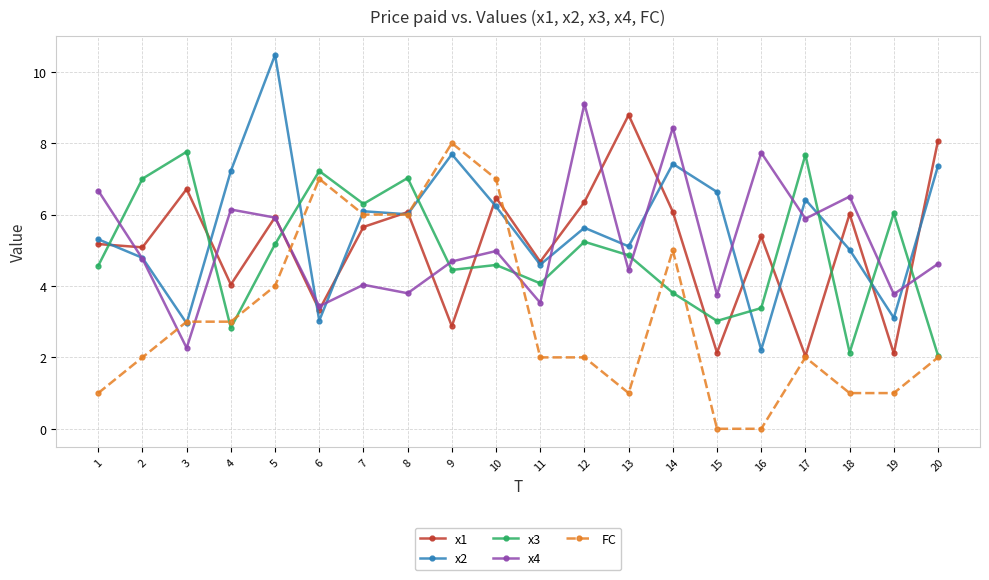

What value does the x2 series have at 11?

4.6